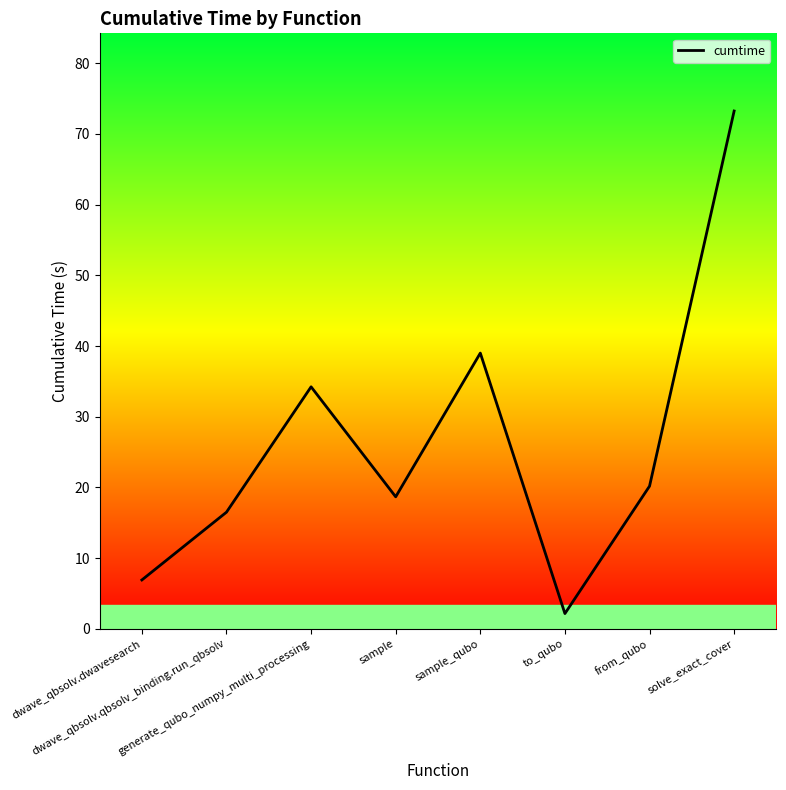

Count the number of categories in the chart.

8